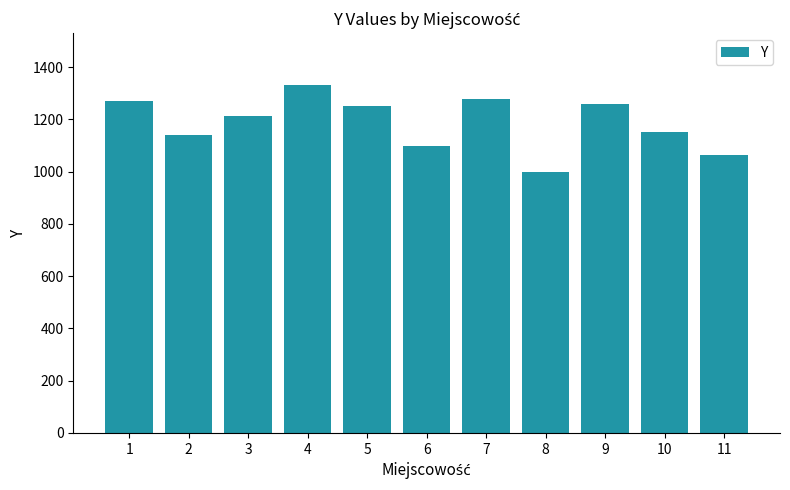

Approximately how many times larger is the value at 1 compared to 6?

1.2